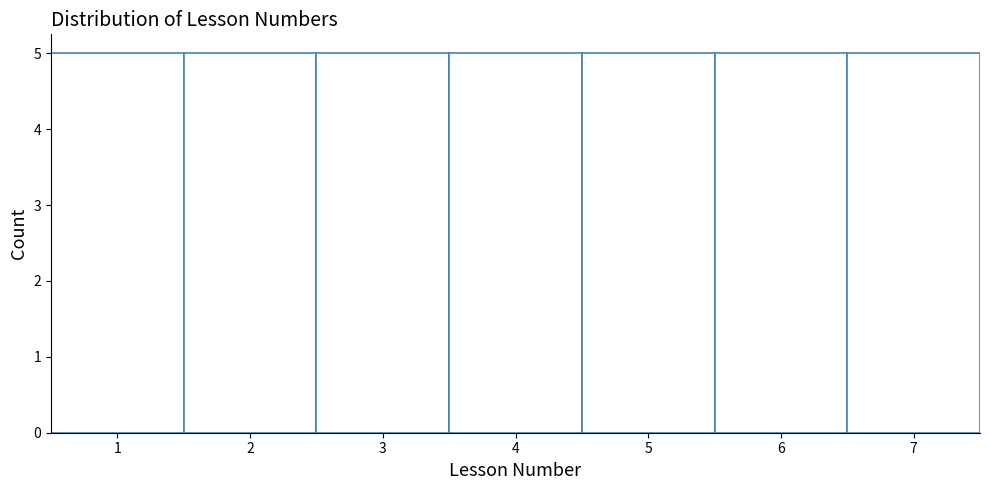

Reading left to right, transcribe this chart: for each bar, give the range it covers on the x-axis and its height. The values are not printed on the chart, so give them approximately, as read against the axis.

0.5 to 1.5: 5
1.5 to 2.5: 5
2.5 to 3.5: 5
3.5 to 4.5: 5
4.5 to 5.5: 5
5.5 to 6.5: 5
6.5 to 7.5: 5